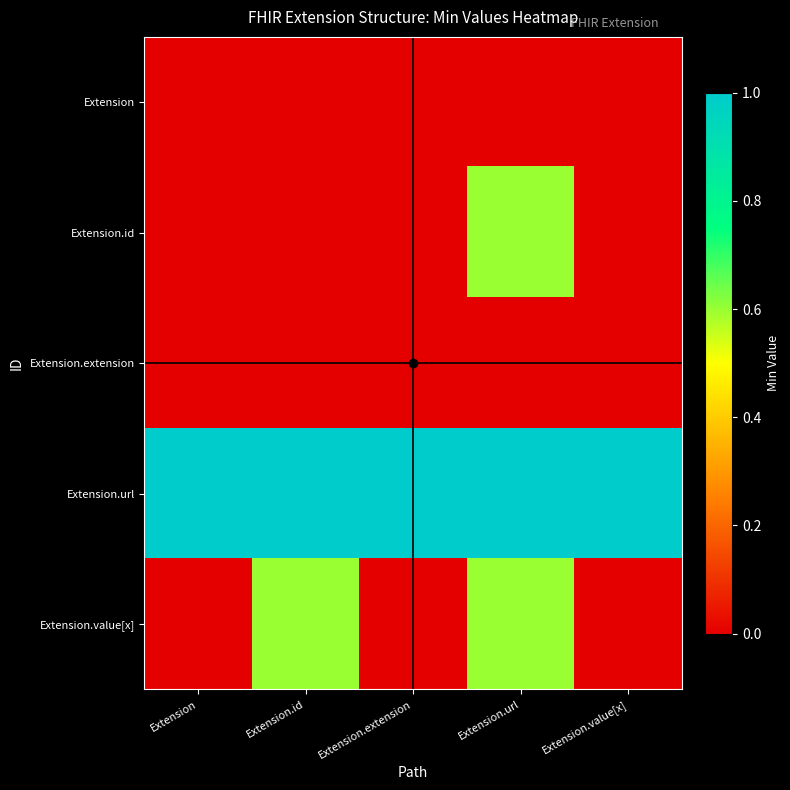

Which label corresponds to the largest value in the chart?

Extension